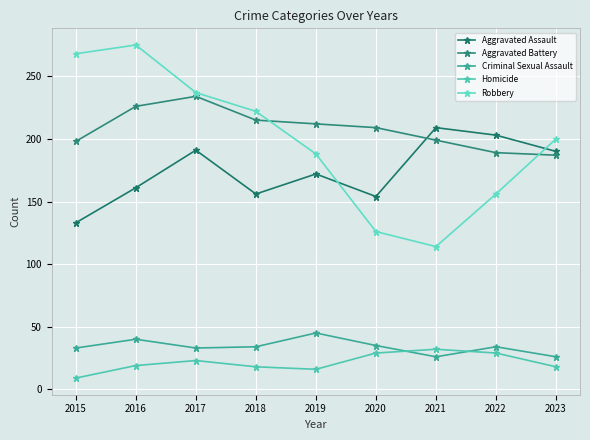

What are all the series names shown in the legend?

Aggravated Assault, Aggravated Battery, Criminal Sexual Assault, Homicide, Robbery